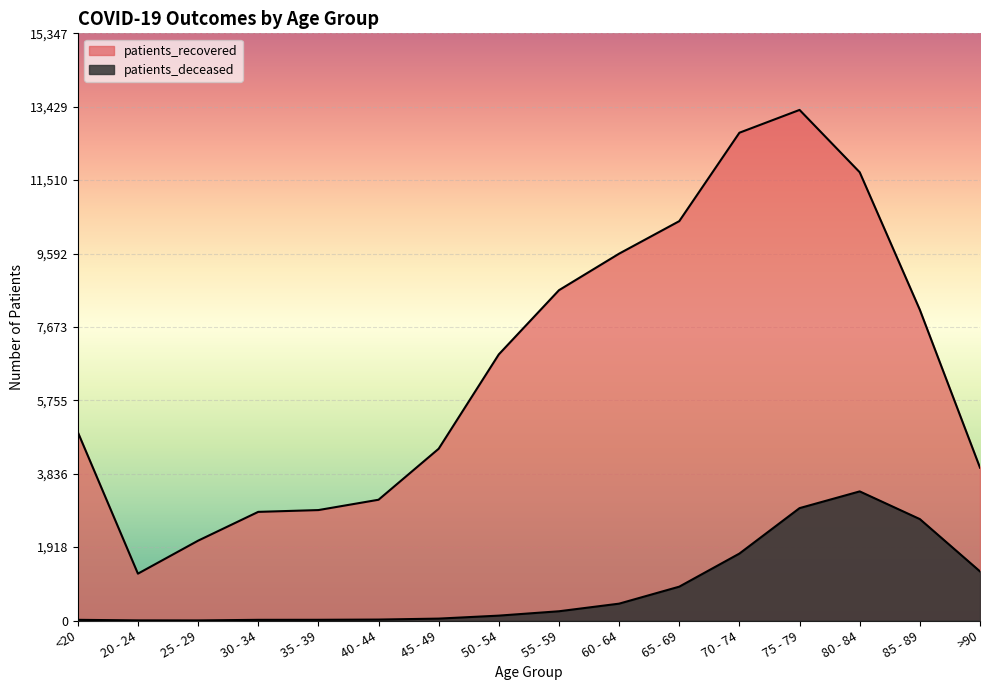

Reading right to left, extract all data points from this chart.

patients_deceased: >90=1284	85 - 89=2651	80 - 84=3375	75 - 79=2938	70 - 74=1750	65 - 69=885	60 - 64=441	55 - 59=242	50 - 54=128	45 - 49=50	40 - 44=25	35 - 39=19	30 - 34=18	25 - 29=3	20 - 24=4	<20=18
patients_recovered: >90=3995	85 - 89=8121	80 - 84=11717	75 - 79=13346	70 - 74=12750	65 - 69=10439	60 - 64=9589	55 - 59=8634	50 - 54=6957	45 - 49=4490	40 - 44=3157	35 - 39=2887	30 - 34=2840	25 - 29=2087	20 - 24=1225	<20=4926